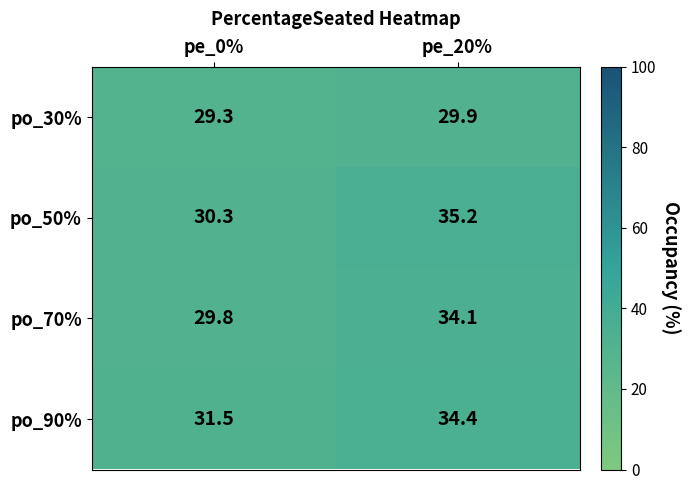

Read the po_30% value at pe_0%.

29.3